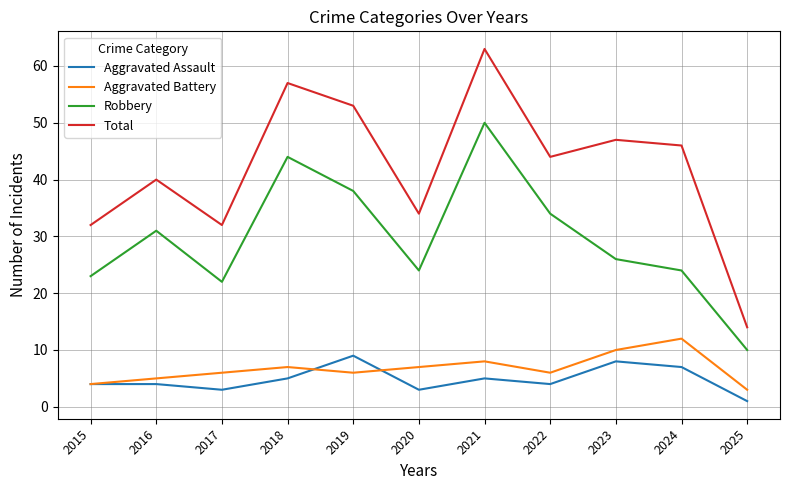

Does the chart have visible grid lines?

Yes